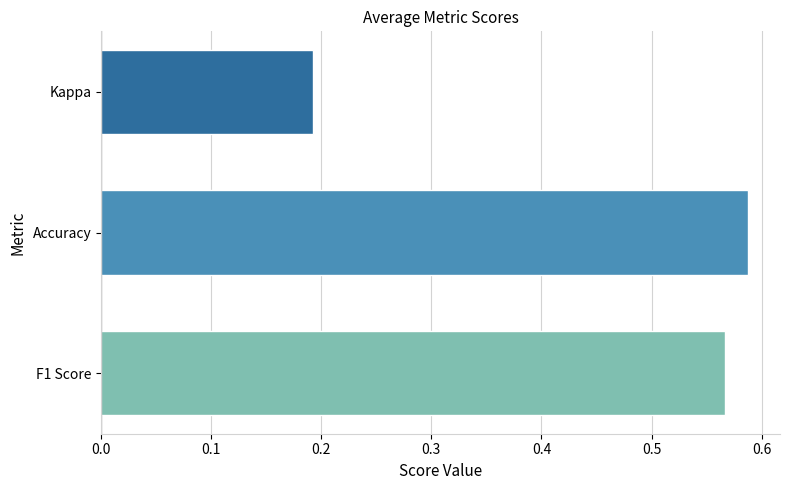

What is the spread (max minus min) of values at Accuracy?

0.4